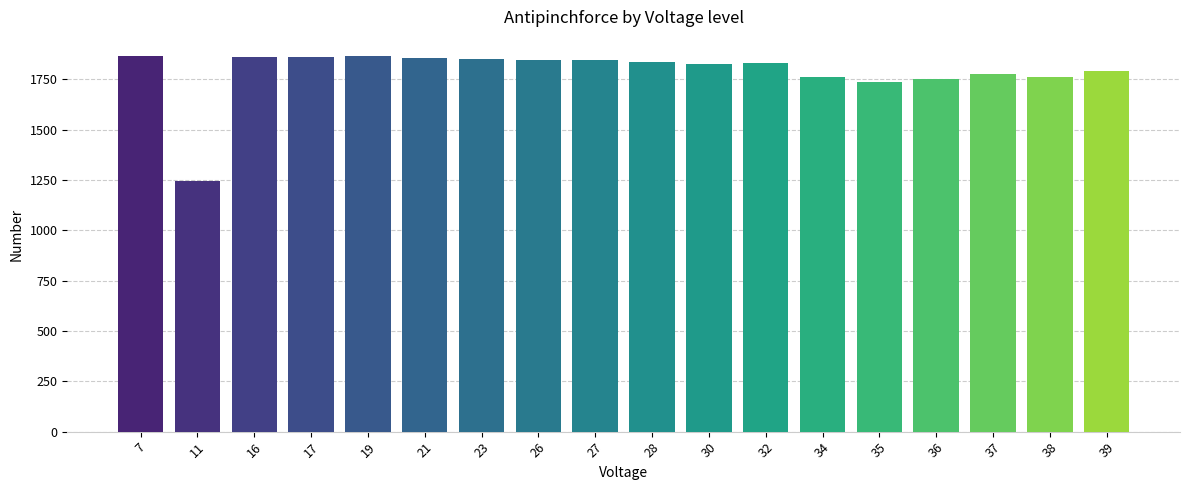

Where does the data first go above 1838?

7